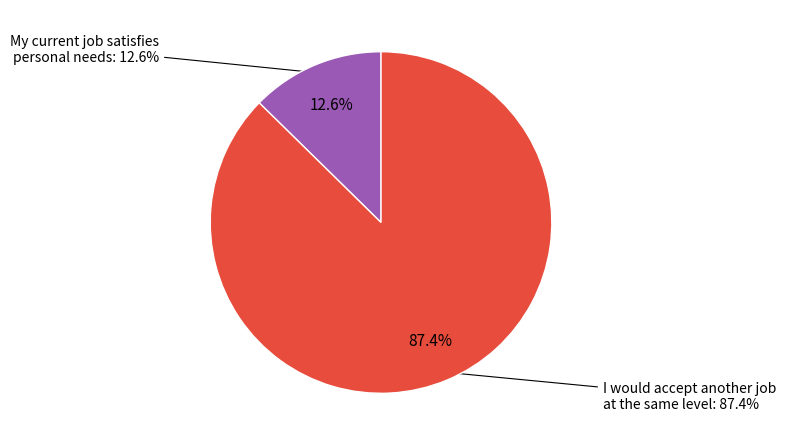

Which slice represents more than half of the pie?

I would accept another job at the same level